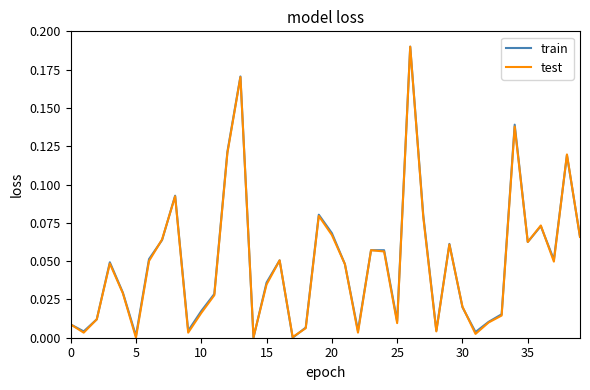

True or false: train has a value of 0.0 at 20.

False